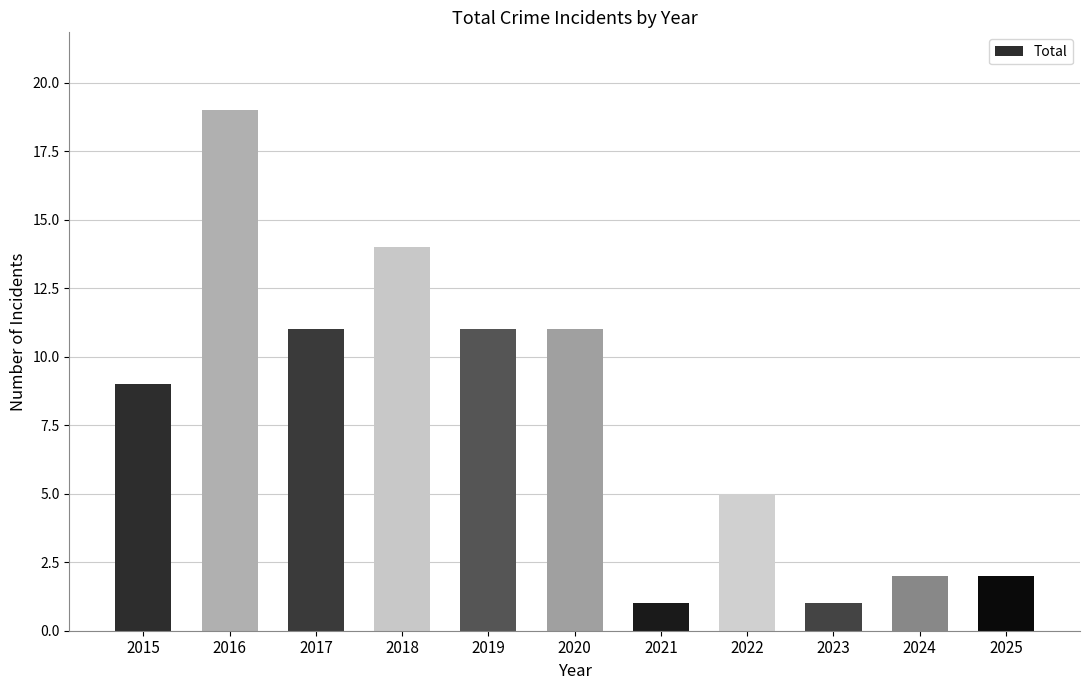

What is the average value?

8